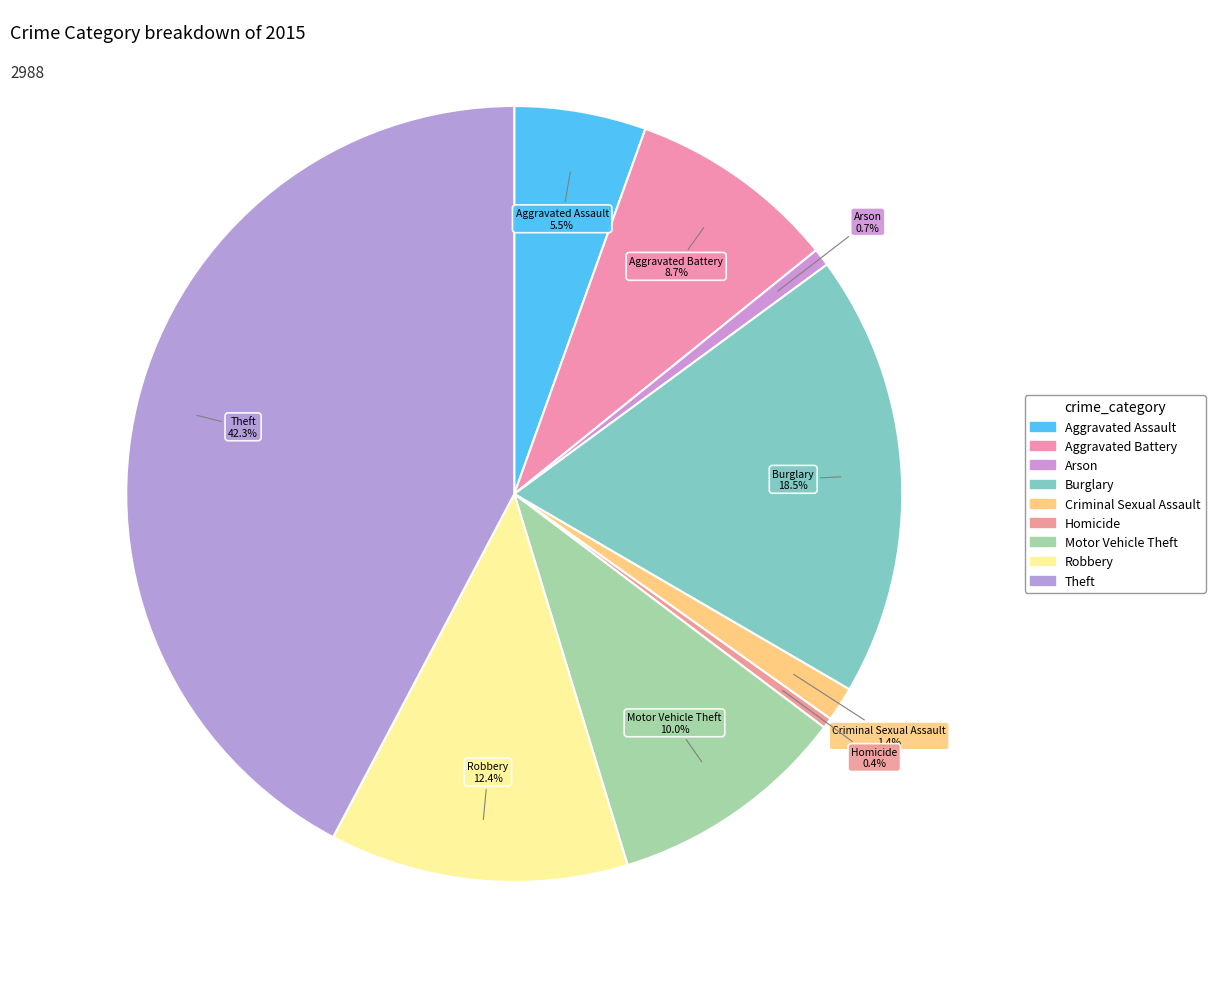

Which slice is the largest?

Theft